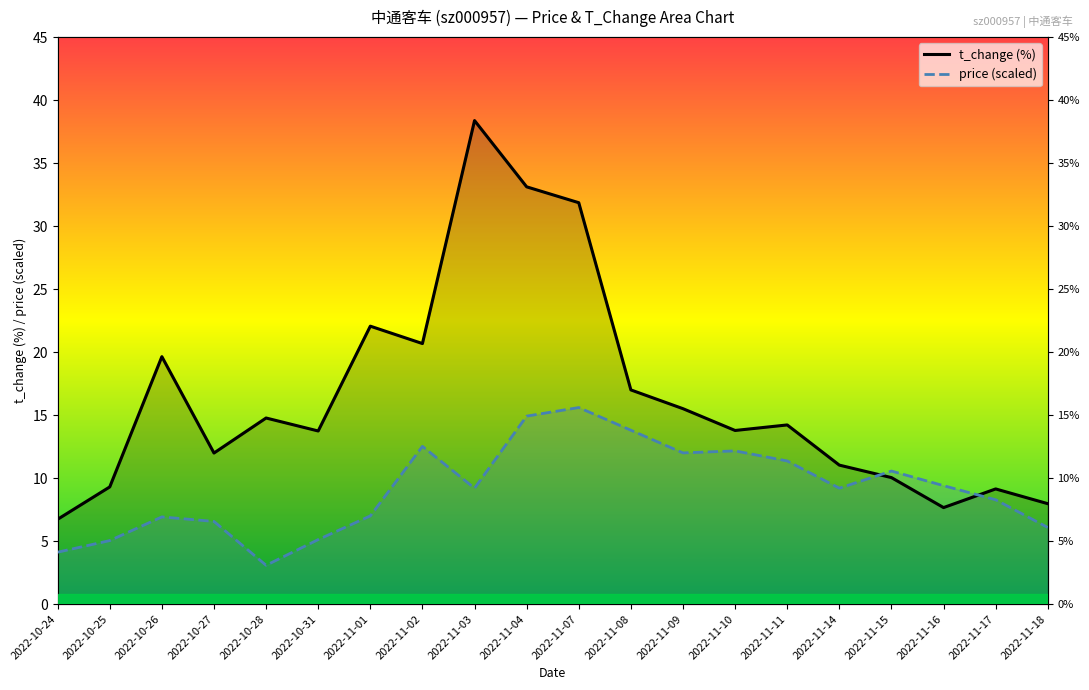

Is it true that t_change equals 31.9 at 2022-11-07?

True